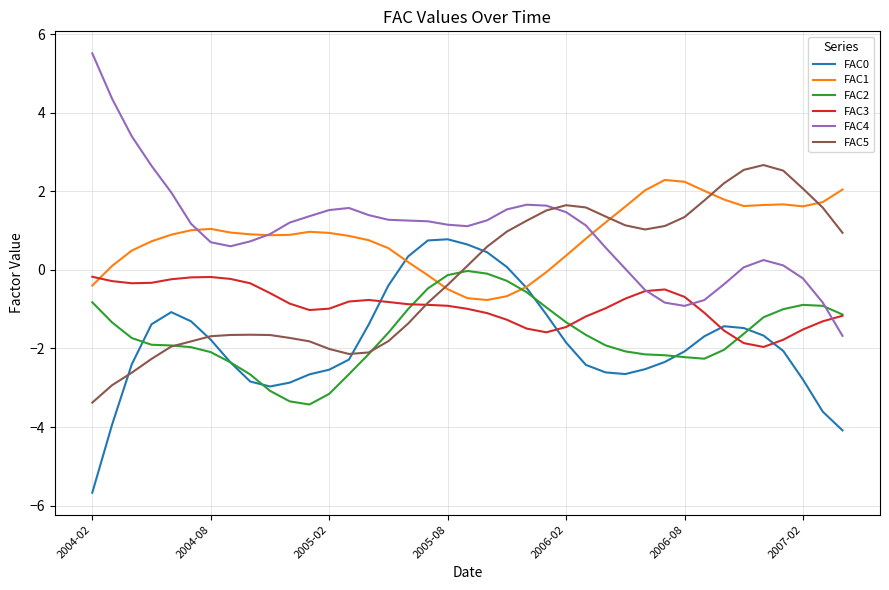

True or false: FAC1 and FAC2 cross at least once.

True